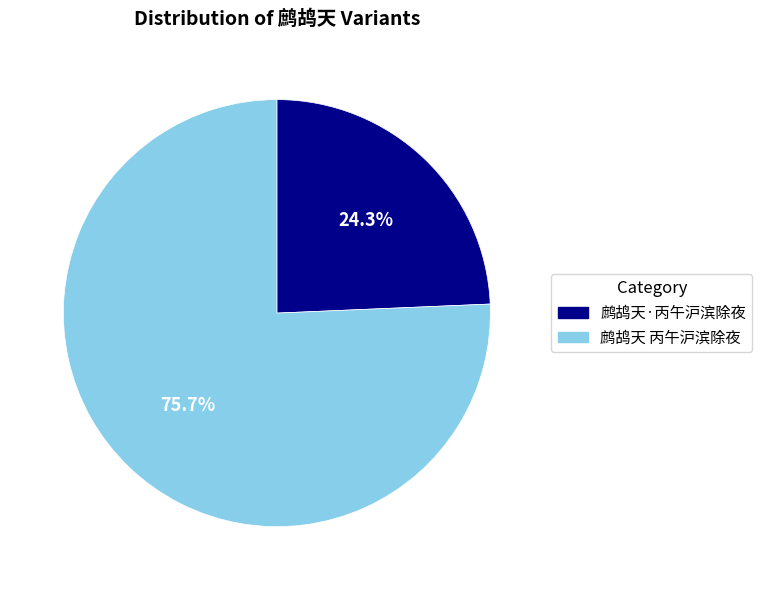

Rank the categories by value from lowest to highest.

鹧鸪天·丙午沪滨除夜, 鹧鸪天 丙午沪滨除夜